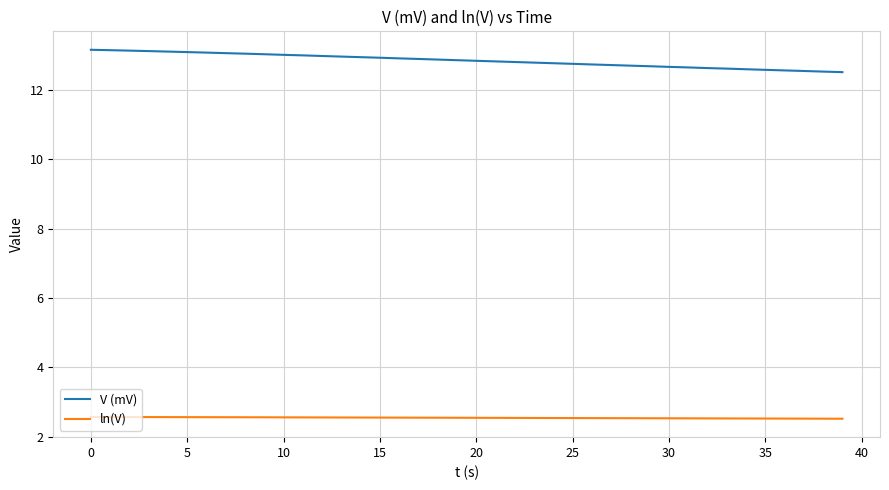

What is the maximum value shown in the chart?

13.1